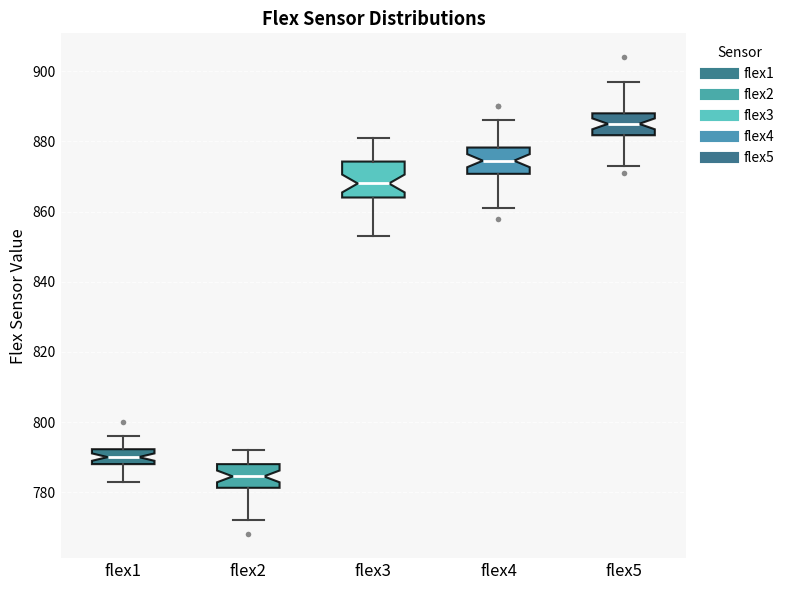

Which box has the lowest median line?

flex2